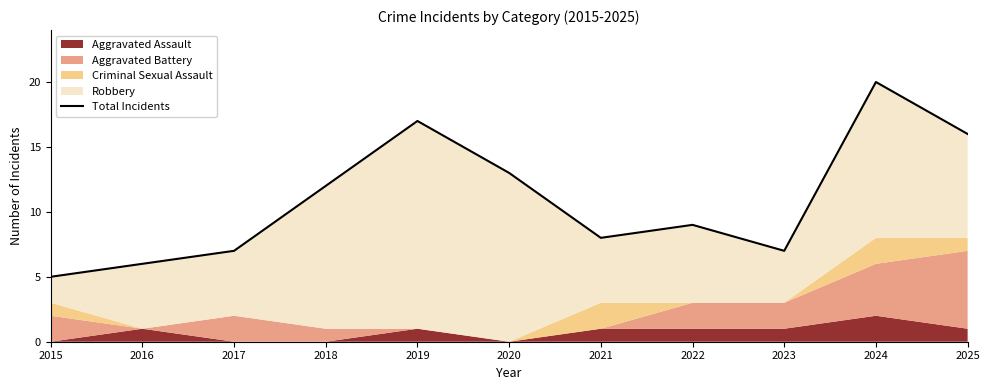

What is the difference between the values at 2022 and 2021?

1